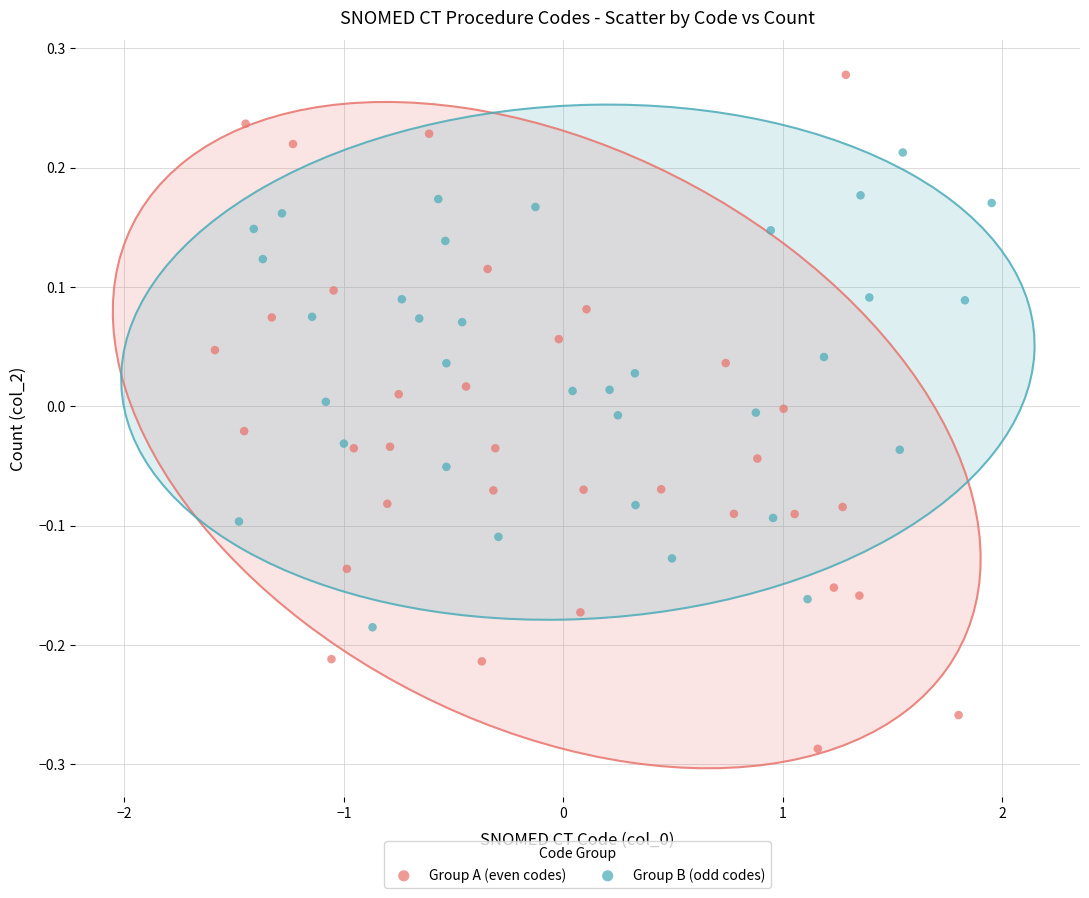

Which series reaches the minimum Y coordinate?

Group A (even codes)